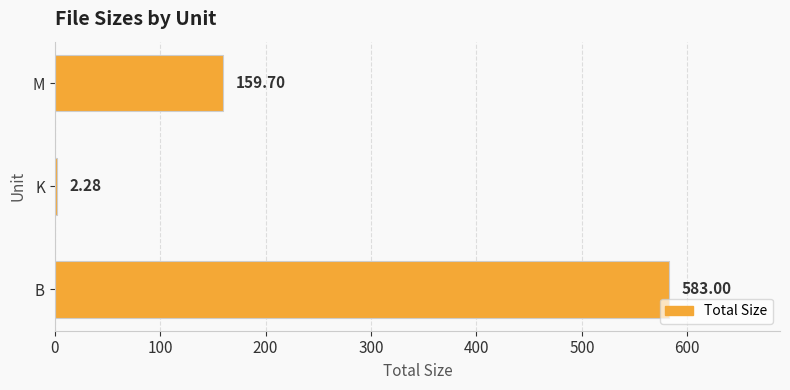

What is the change in value from B to K?

-580.7